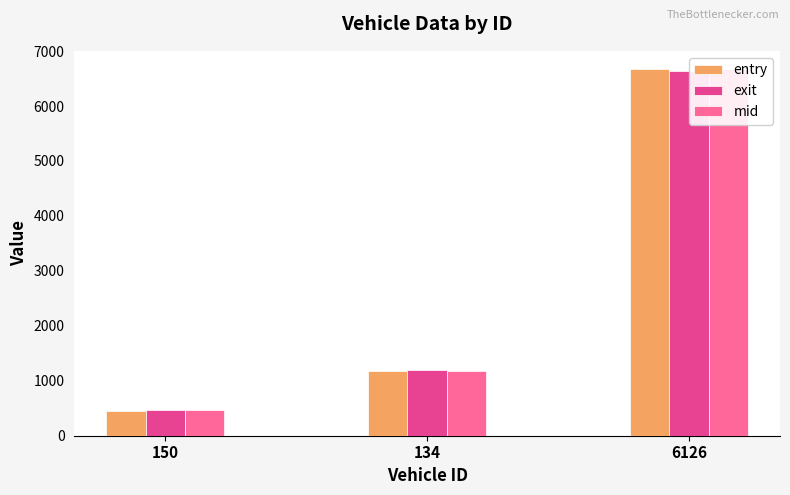

What position from the left is 6126?

3